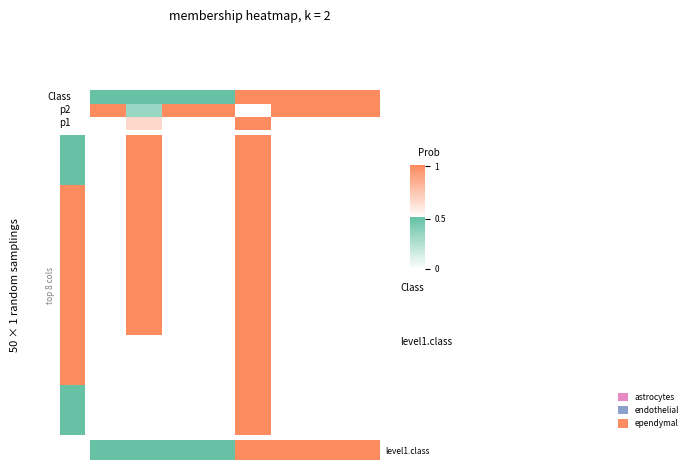

What is the sum of all 2 values?

2